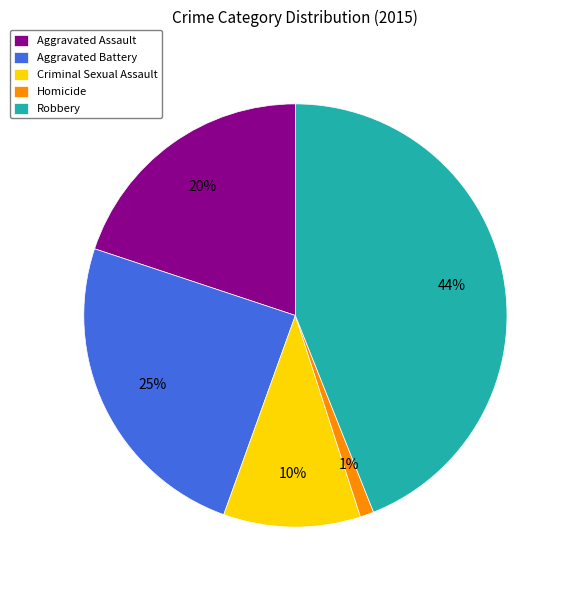

Which has a higher value, Robbery or Criminal Sexual Assault?

Robbery